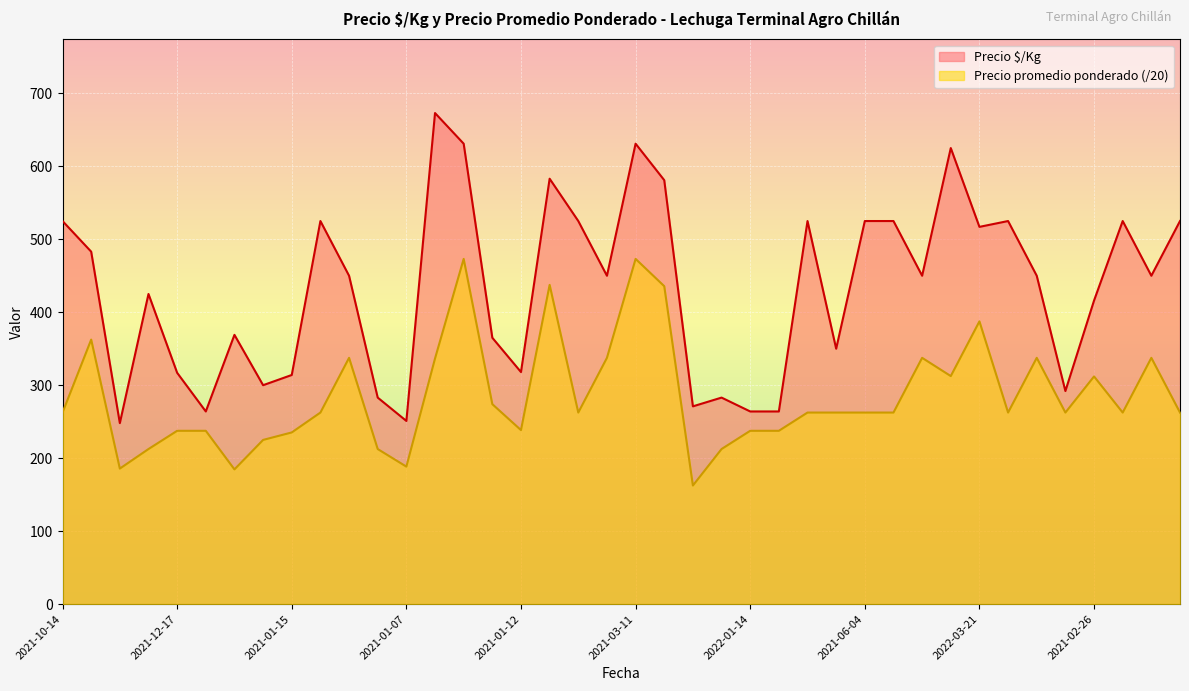

Rank the series by their average value, from highest to lowest.

Precio $/Kg, Precio promedio ponderado (/20)